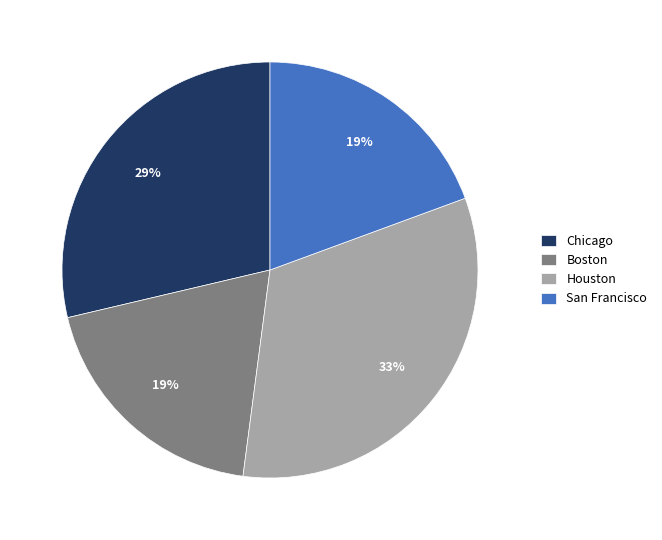

What percentage is the Boston slice, to the nearest percent?

19%